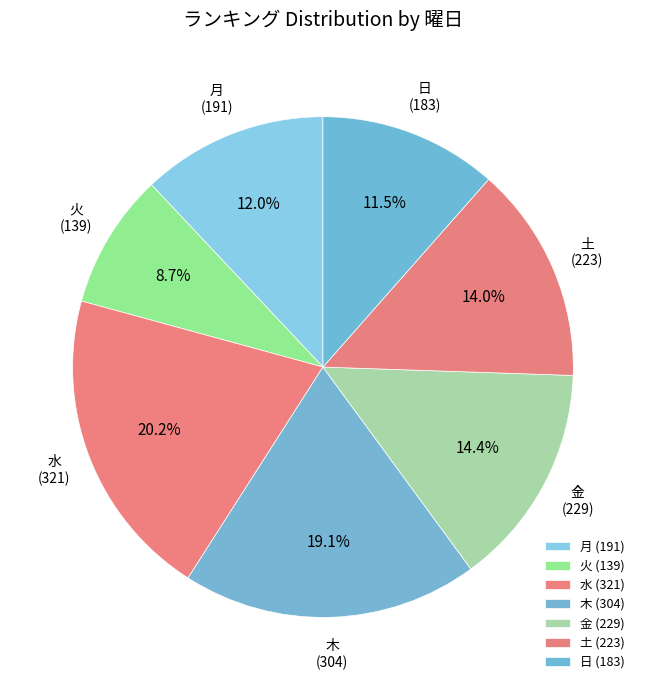

What percentage is NOT represented by 木?

80.9%